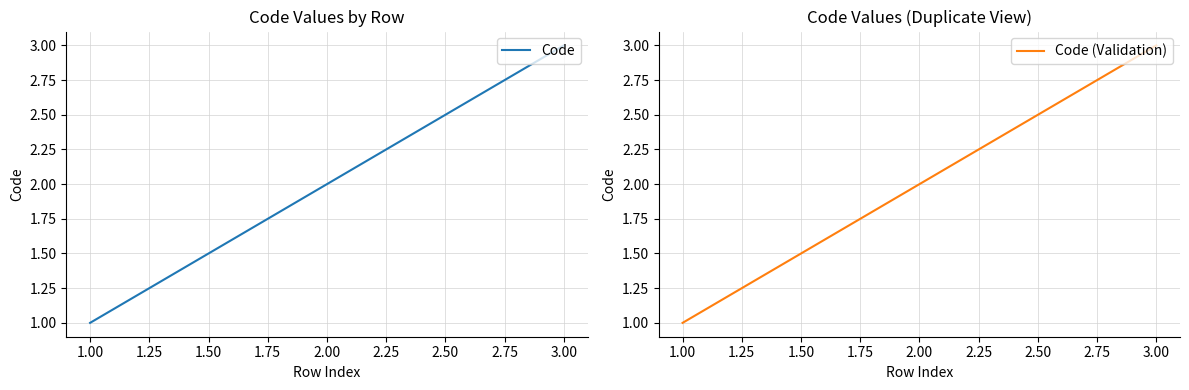

Count the Code values in the range 1 to 3.

3